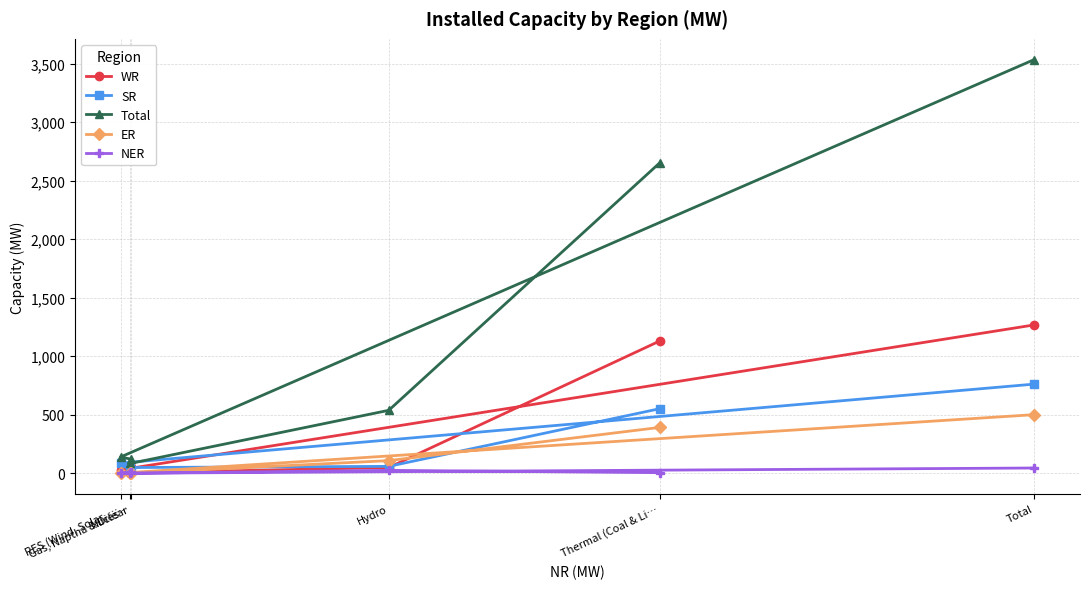

Is it true that ER equals 392 at Thermal (Coal & Li…?

True